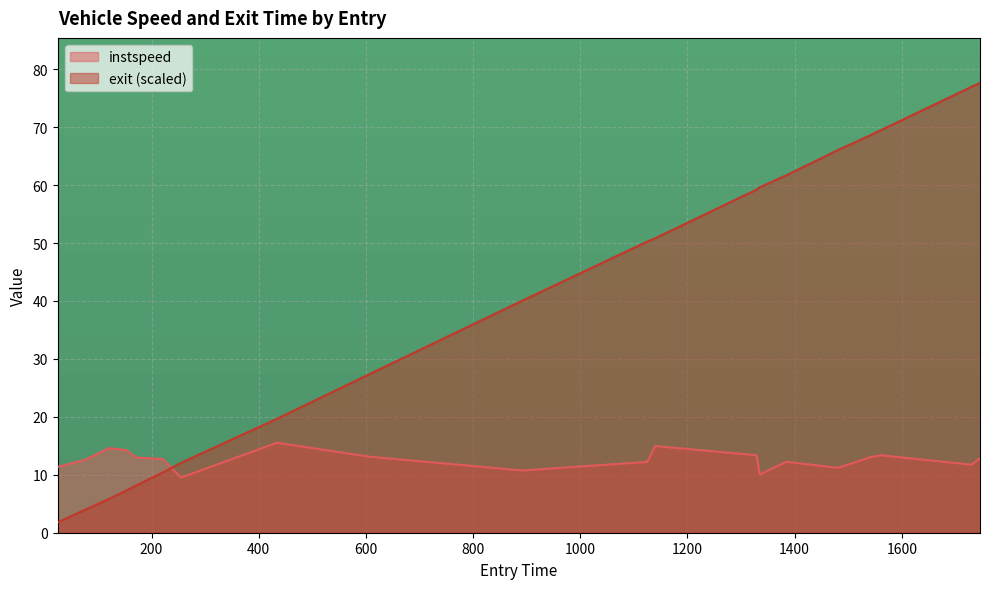

How many data points in instspeed are above 12?

14